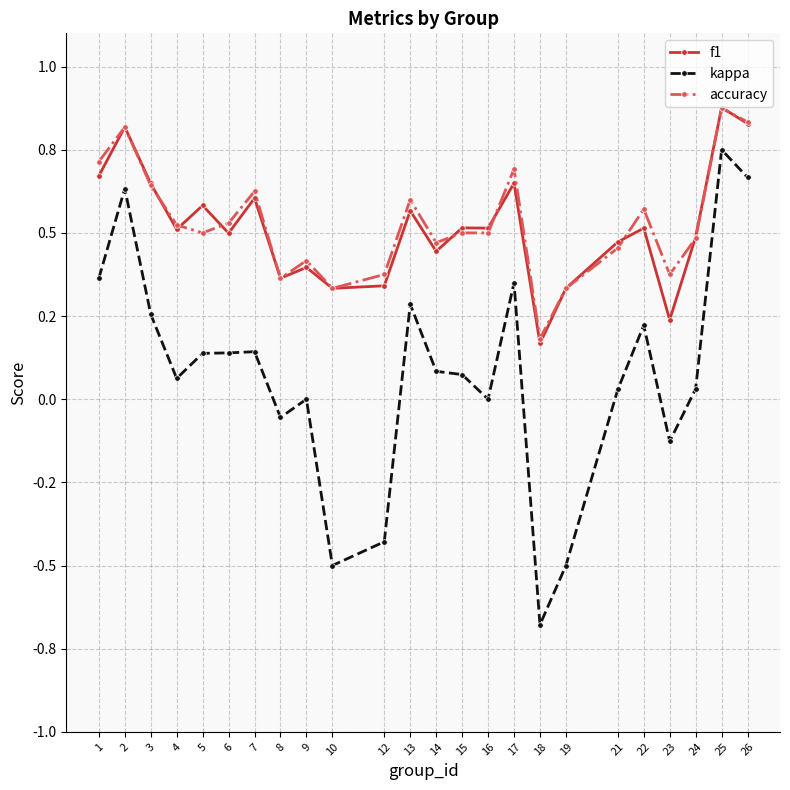

What are all the series names shown in the legend?

f1, kappa, accuracy